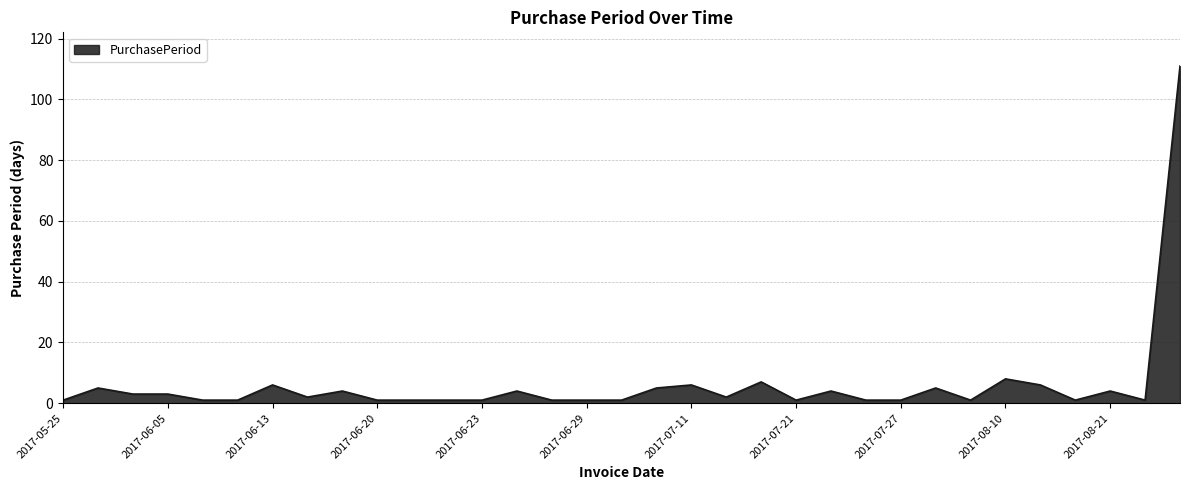

What is the maximum value shown in the chart?

111